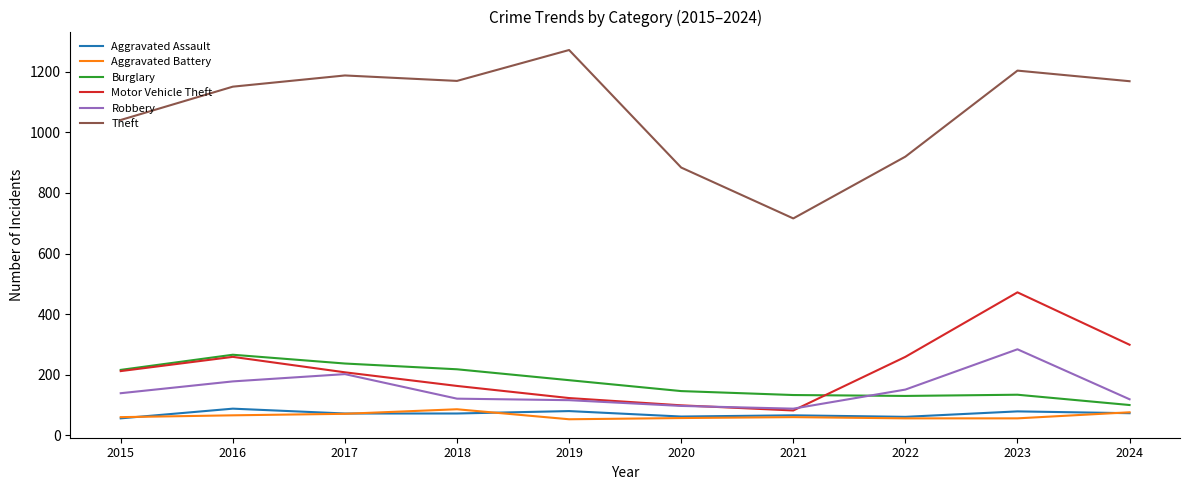

What is the maximum value shown in the chart?

1272